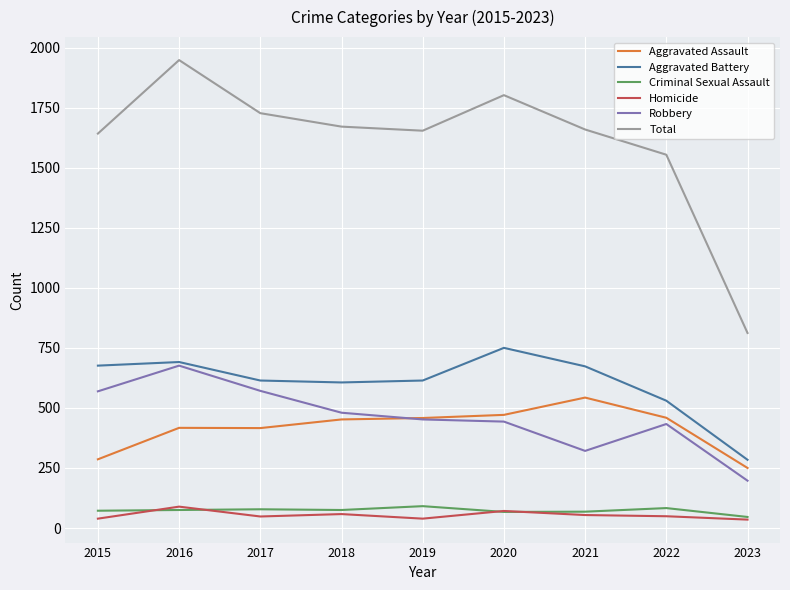

What is the spread (max minus min) of values at 2018?

1613